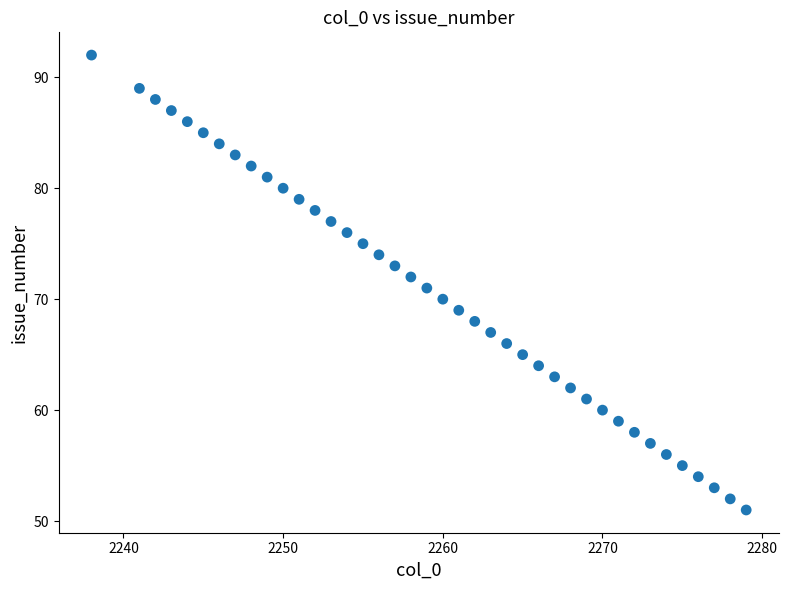

What is the range of Y values (max minus min)?

41